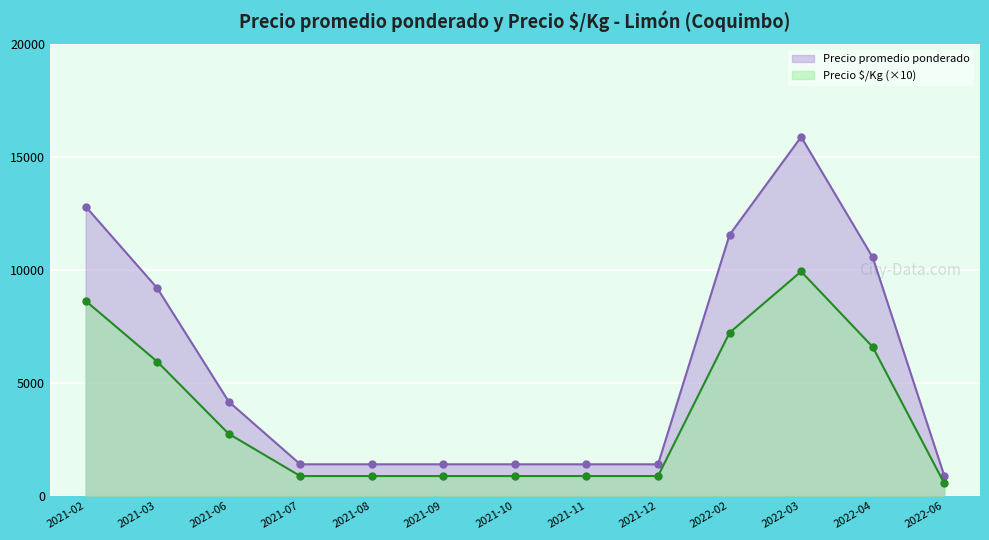

Reading right to left, transcribe all the data shown in this chart.

Precio promedio ponderado: 2022-06=900	2022-04=10567	2022-03=15900	2022-02=11567	2021-12=1400	2021-11=1400	2021-10=1400	2021-09=1400	2021-08=1400	2021-07=1400	2021-06=4175	2021-03=9206	2021-02=12817
Precio $/Kg: 2022-06=560	2022-04=6600	2022-03=9940	2022-02=7230	2021-12=880	2021-11=880	2021-10=880	2021-09=880	2021-08=880	2021-07=880	2021-06=2750	2021-03=5950	2021-02=8640